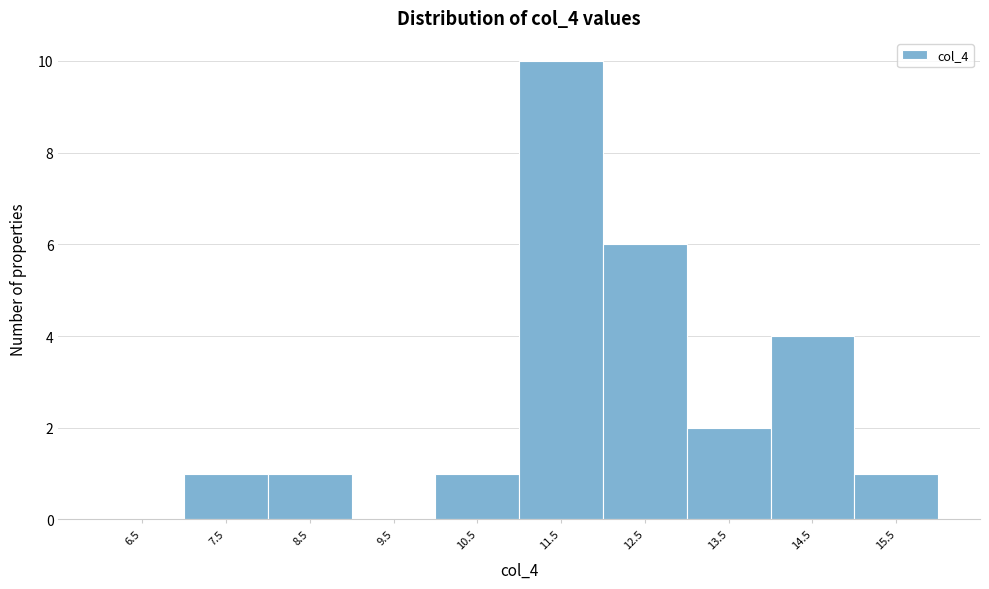

At which category does the chart reach its peak across all series?

11.5